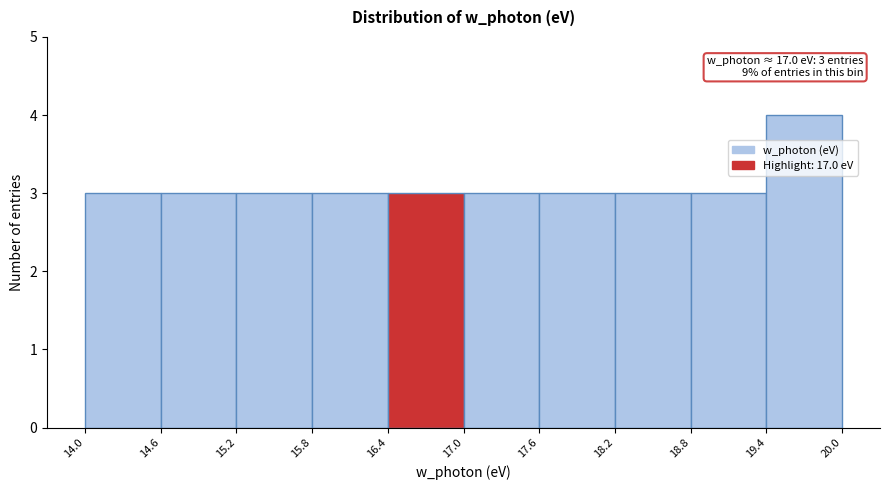

Over which range of the x-axis is the bar tallest?

19.4 to 20.0